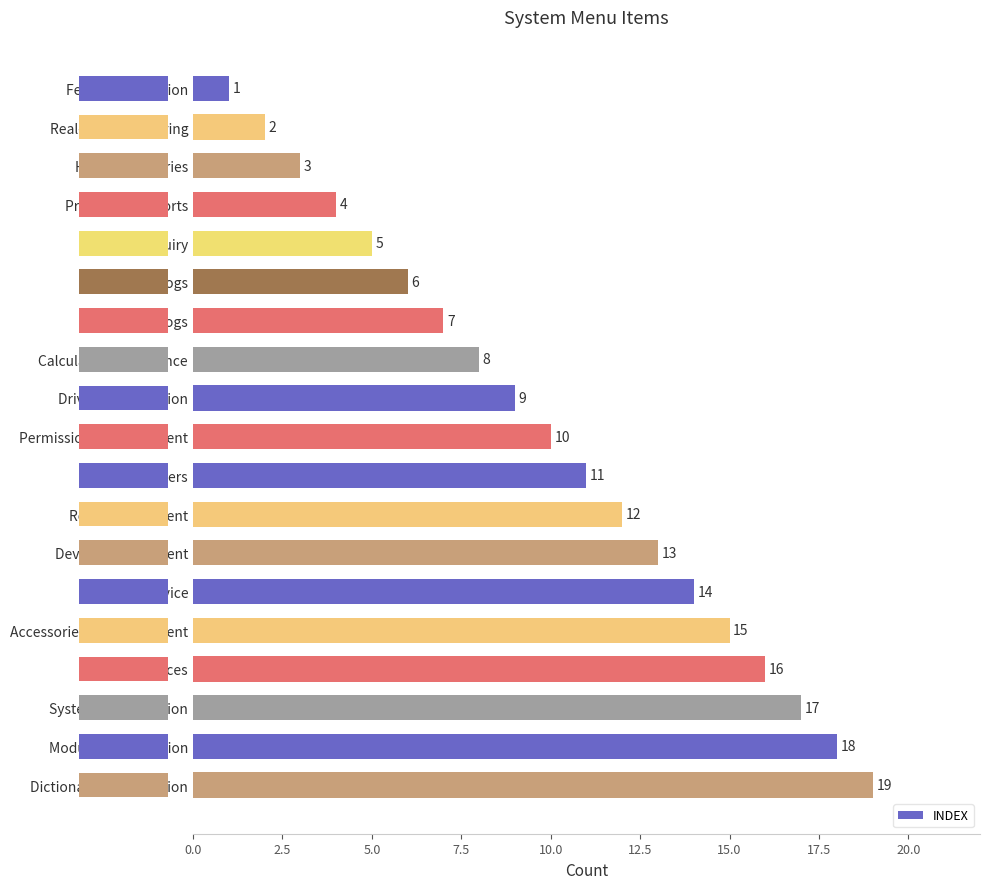

What is the difference between the maximum and second lowest values?

17